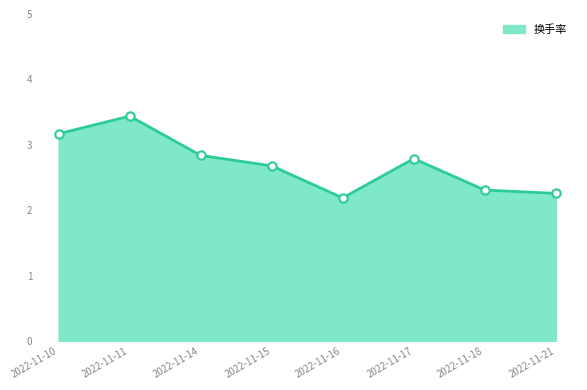

At which category does the data reach its first local peak?

2022-11-11